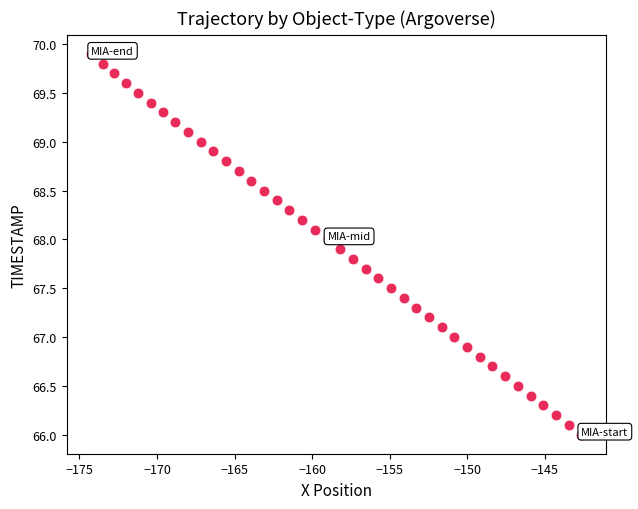

What is the range of Y values (max minus min)?

3.9